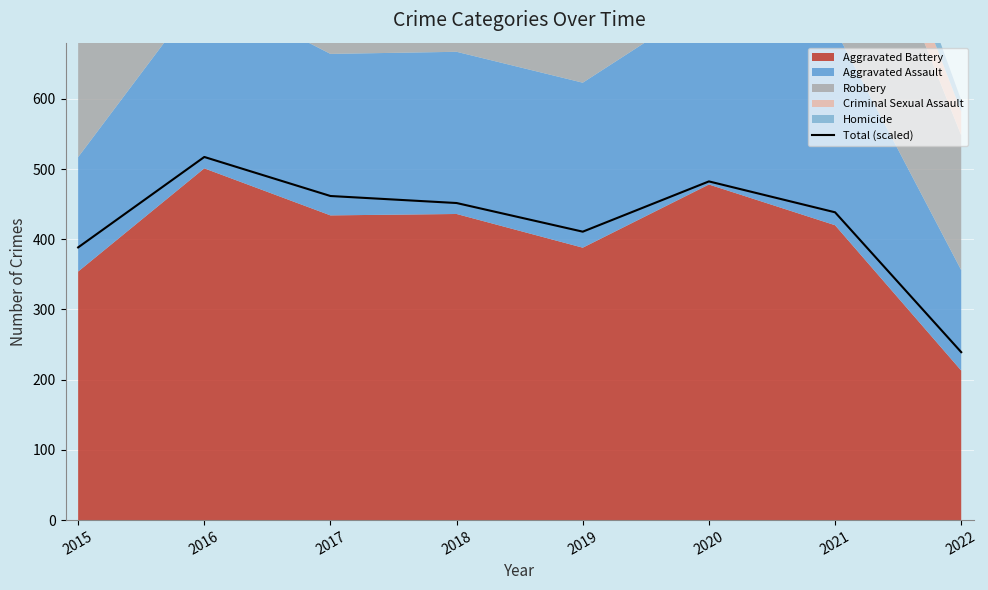

Which label corresponds to the smallest value in the chart?

2022